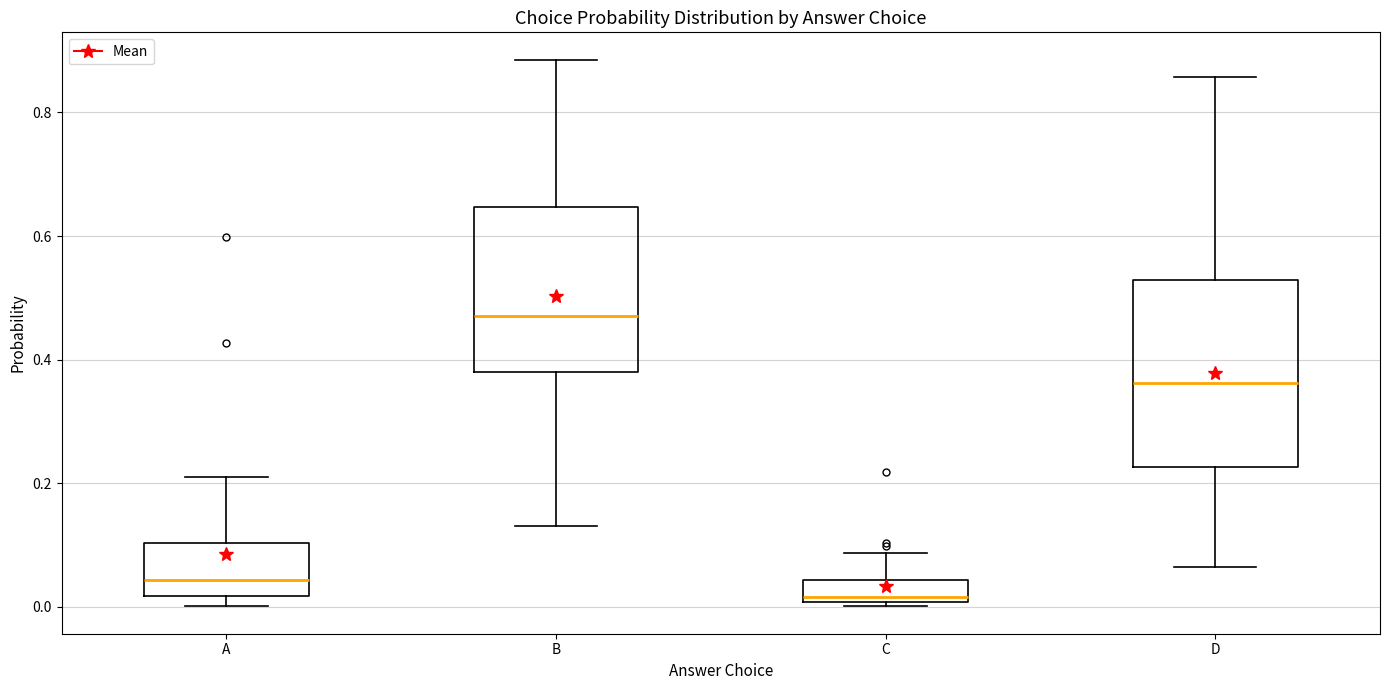

Reading left to right, read every box against the y-axis: the position of its median line, the range the box covers, and the ends of its whiskers. The values are not printed on the chart, so give them approximately, as read against the axis.

A: median 0.04, box 0.02 to 0.10, whiskers 0.00 to 0.20
B: median 0.48, box 0.38 to 0.64, whiskers 0.14 to 0.88
C: median 0.02, box 0.00 to 0.04, whiskers 0.00 (just below the box's lower edge) to 0.08
D: median 0.36, box 0.22 to 0.52, whiskers 0.06 to 0.86